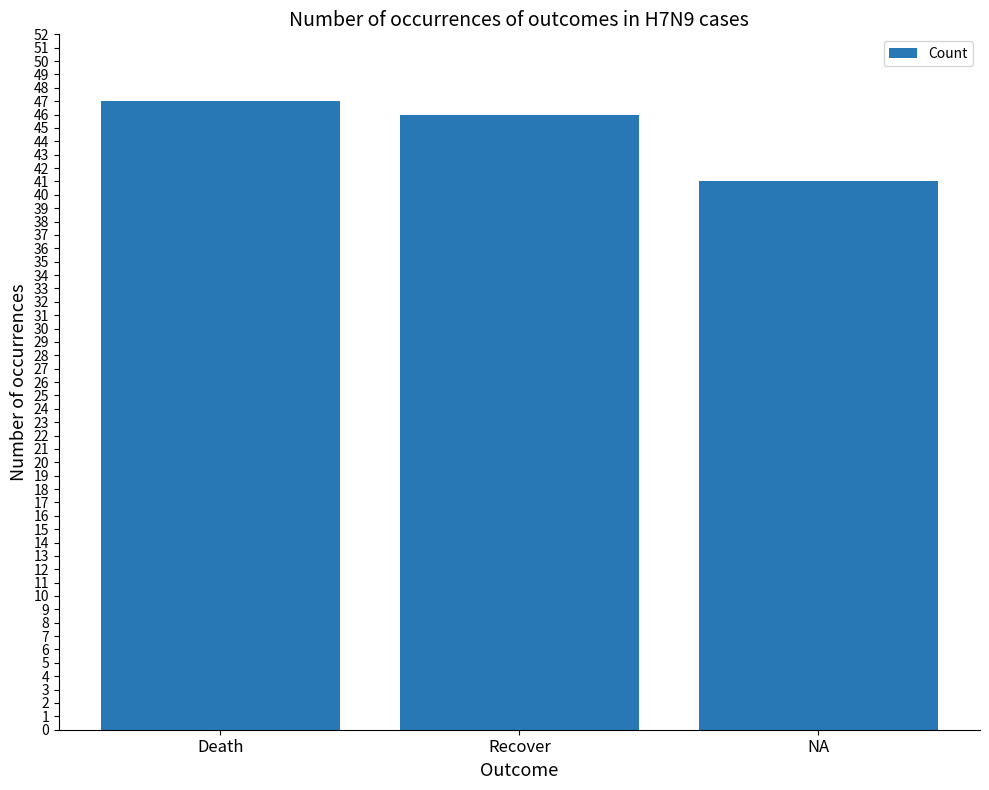

Approximately how many times larger is the value at Death compared to Recover?

1.0